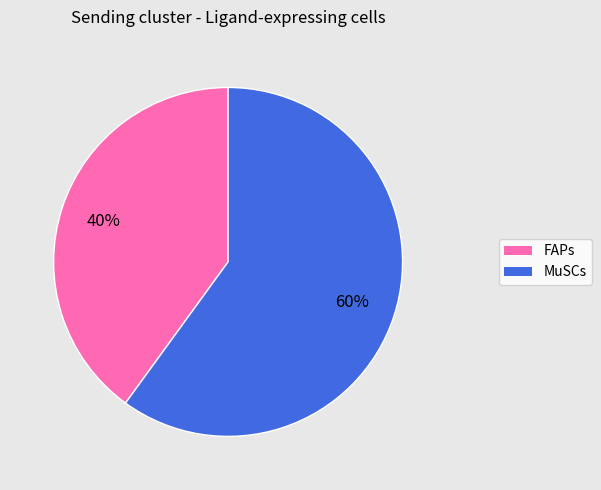

How many segments does this pie chart have?

2